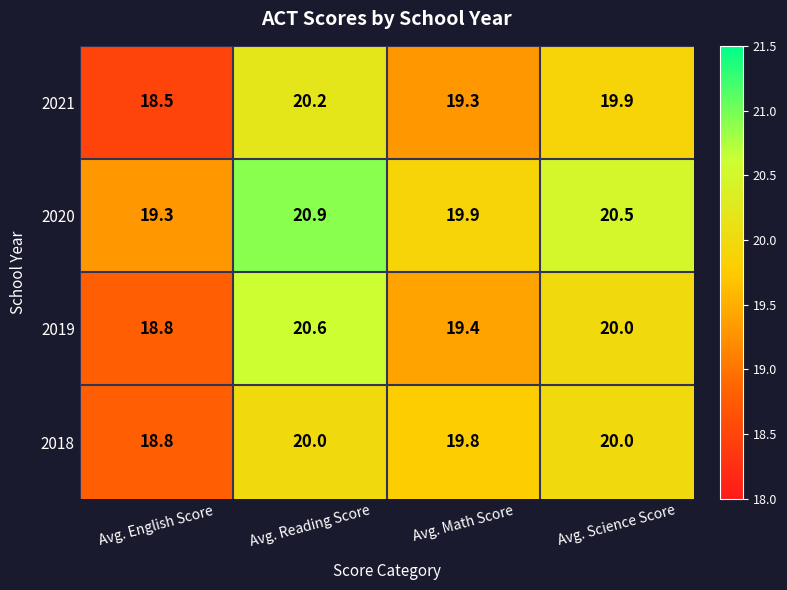

Which series has the widest spread of values?

2019